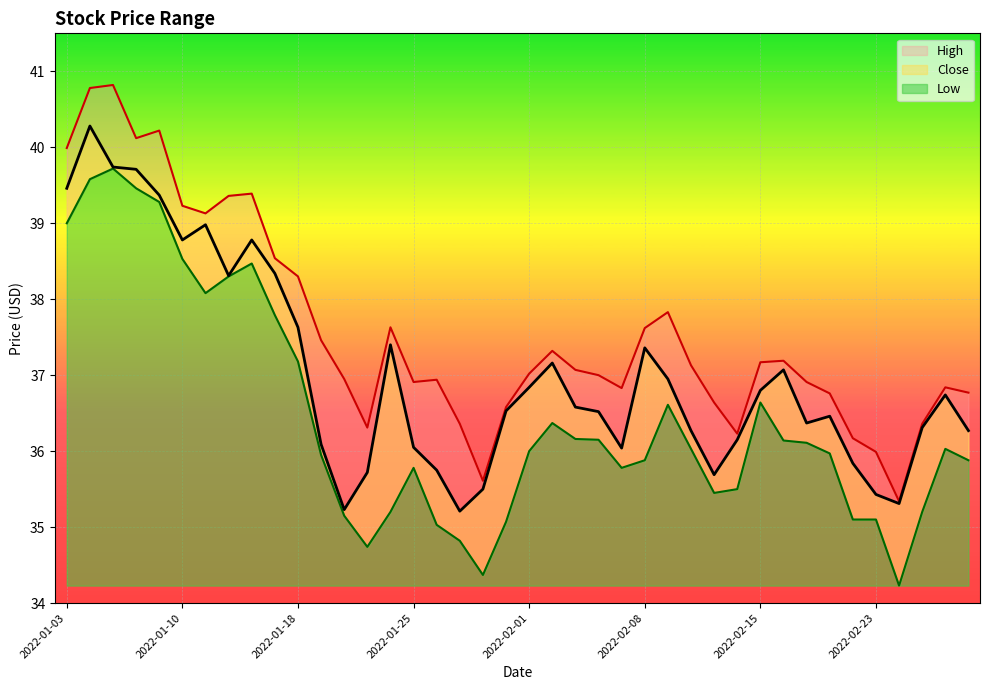

True or false: High has a value of 36.6 at 2022-02-11.

True